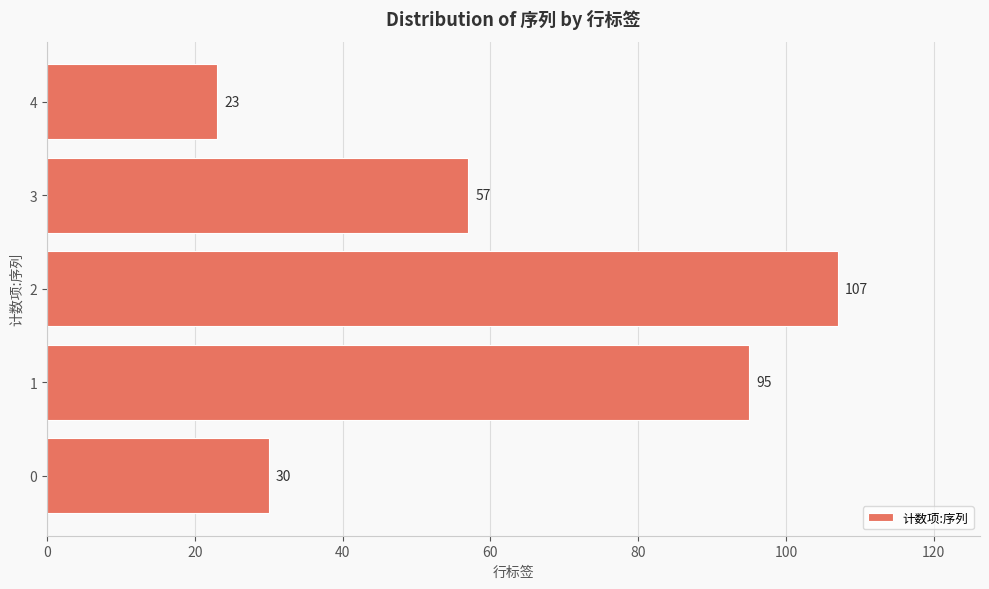

Is it true that the value at 3 is 57?

True